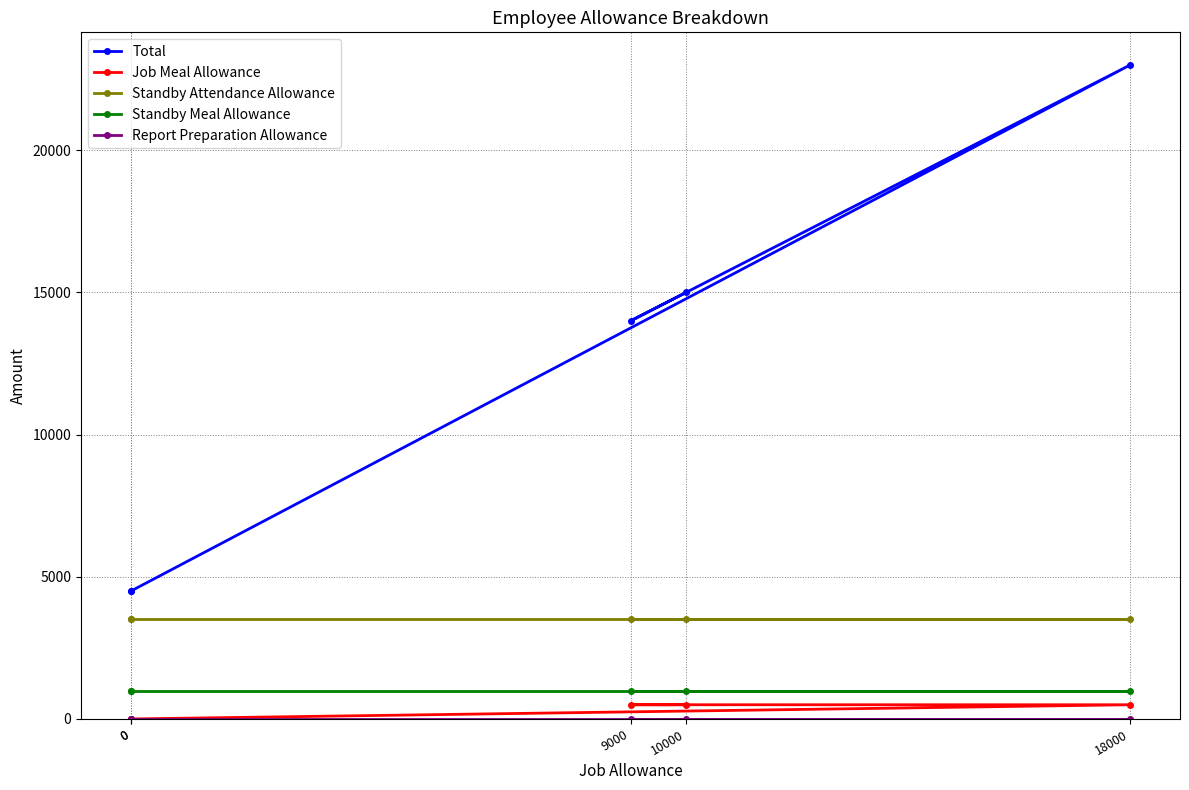

At which label does Job Meal Allowance reach its peak?

10000